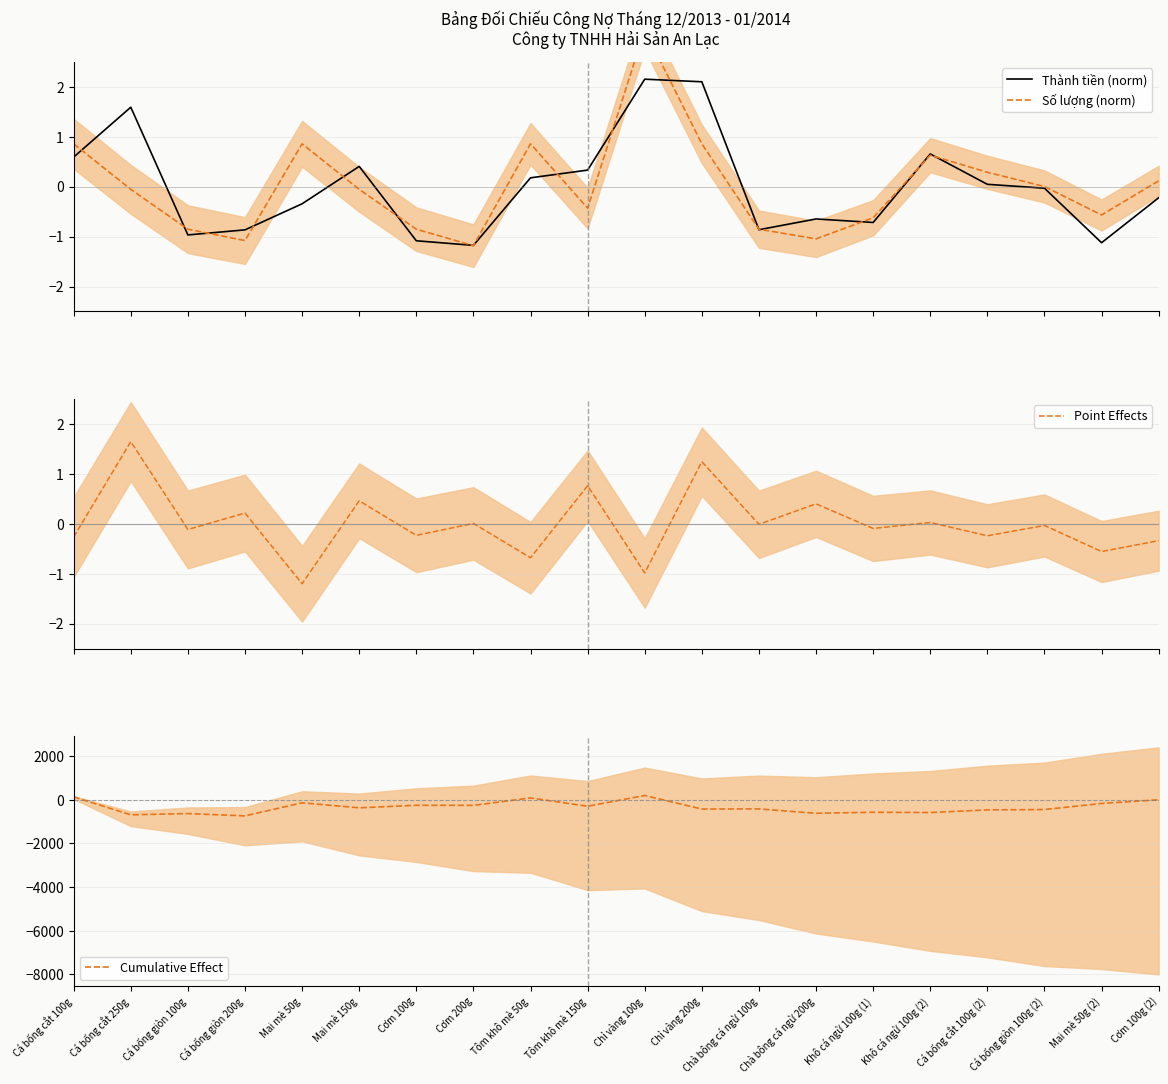

Rank the categories by Point Effects value from lowest to highest.

Mai mè 50g, Chỉ vàng 100g, Tôm khô mè 50g, Mai mè 50g (2), Cơm 100g (2), Cá bống cắt 100g, Cá bống cắt 100g (2), Cơm 100g, Cá bống giòn 100g, Khô cá ngừ 100g (1), Cá bống giòn 100g (2), Chà bông cá ngừ 100g, Cơm 200g, Khô cá ngừ 100g (2), Cá bống giòn 200g, Chà bông cá ngừ 200g, Mai mè 150g, Tôm khô mè 150g, Chỉ vàng 200g, Cá bống cắt 250g